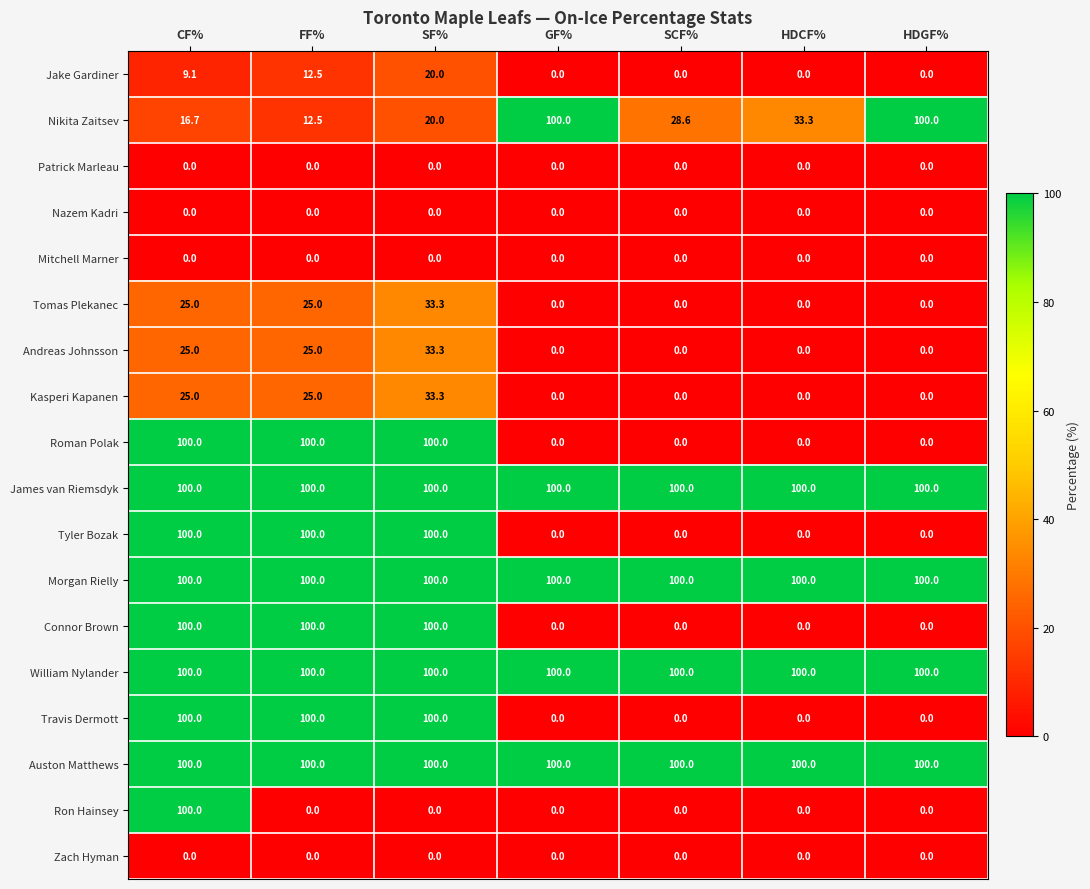

At how many categories does at least one series exceed 63?

7